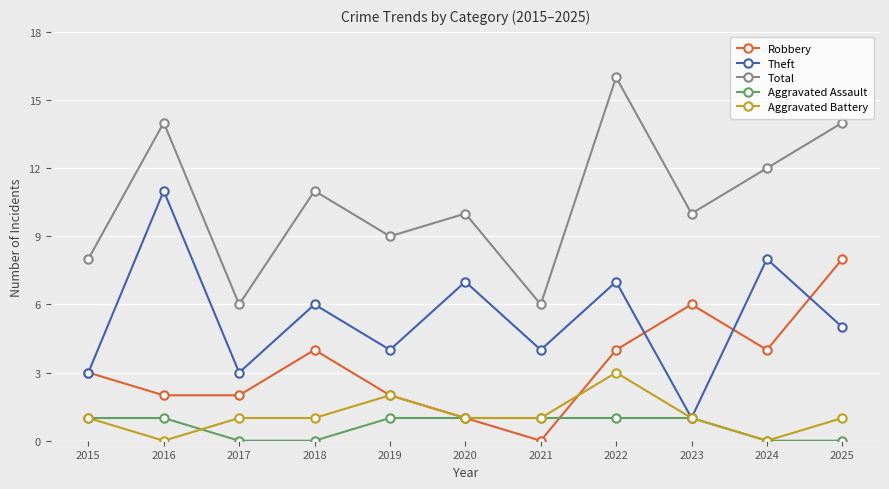

Which series changed the most between 2017 and 2024?

Total